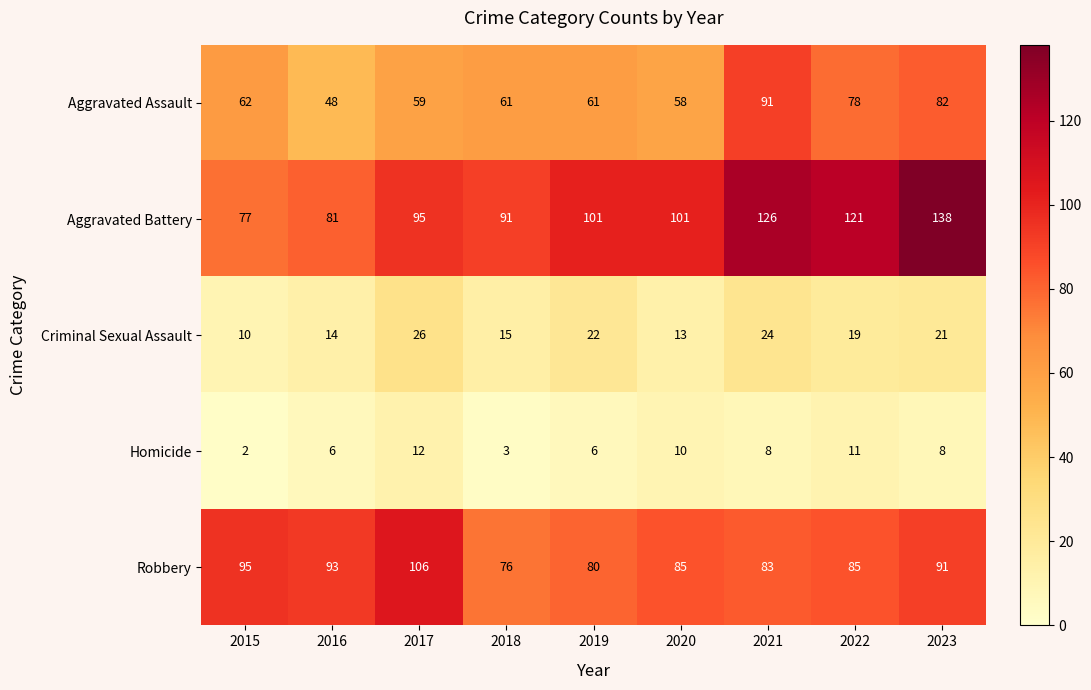

What is the difference between the second highest and second lowest values in the Homicide series?

8